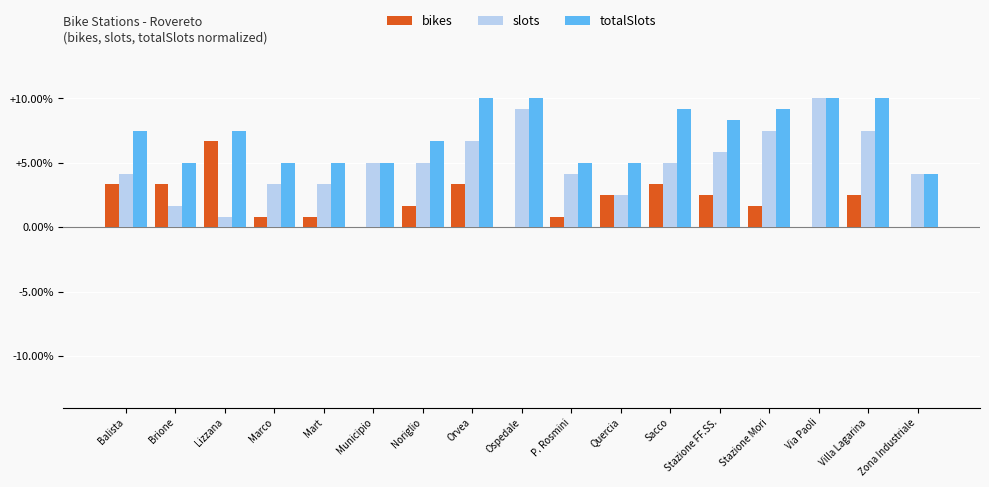

What is the maximum value shown in the chart?

10.0